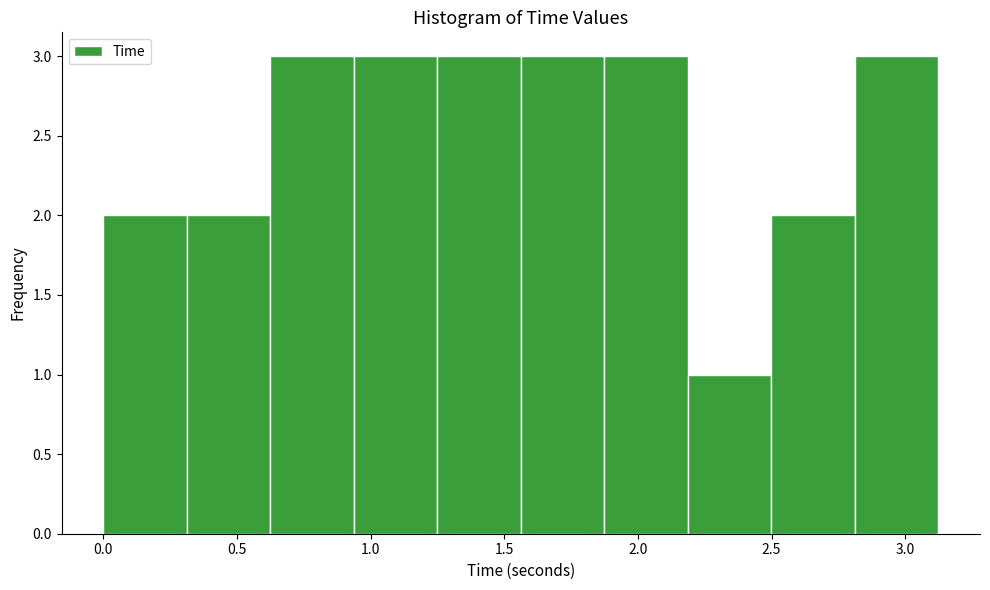

Reading left to right, transcribe this chart: for each bar, give the range it covers on the x-axis and its height. Neither the bar edges nor the heights are printed on the chart, so give them approximately, as read against the axes.

0.00 to 0.30: 2
0.30 to 0.60: 2
0.60 to 0.95: 3
0.95 to 1.25: 3
1.25 to 1.55: 3
1.55 to 1.85: 3
1.85 to 2.20: 3
2.20 to 2.50: 1
2.50 to 2.80: 2
2.80 to 3.10: 3